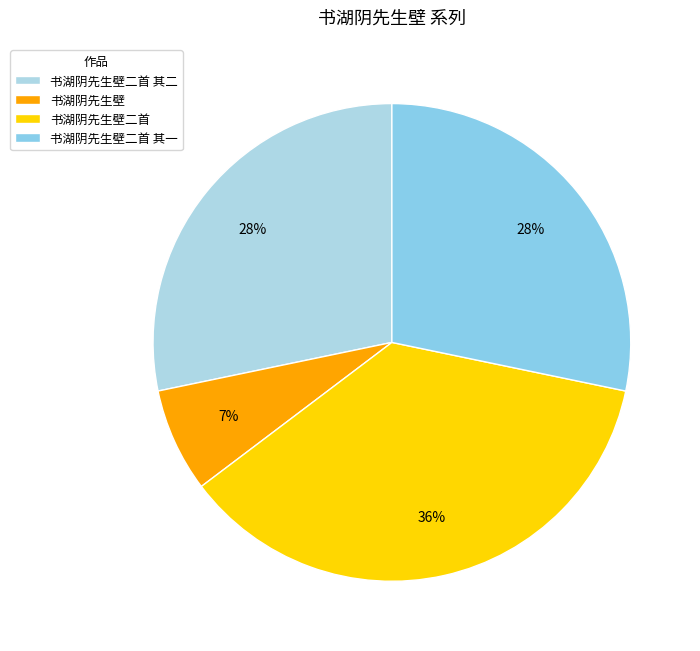

To the nearest percent, what percentage of the pie is 书湖阴先生壁二首 其一?

28%